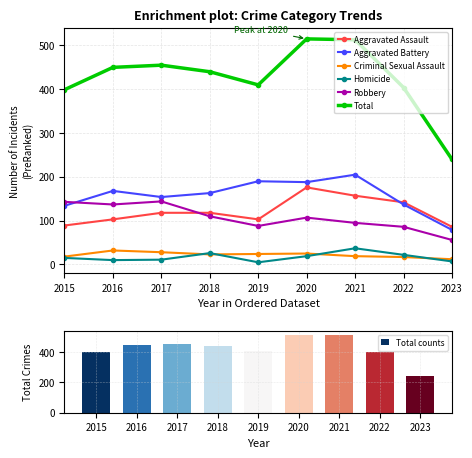

Which category has the highest value across all series?

2020